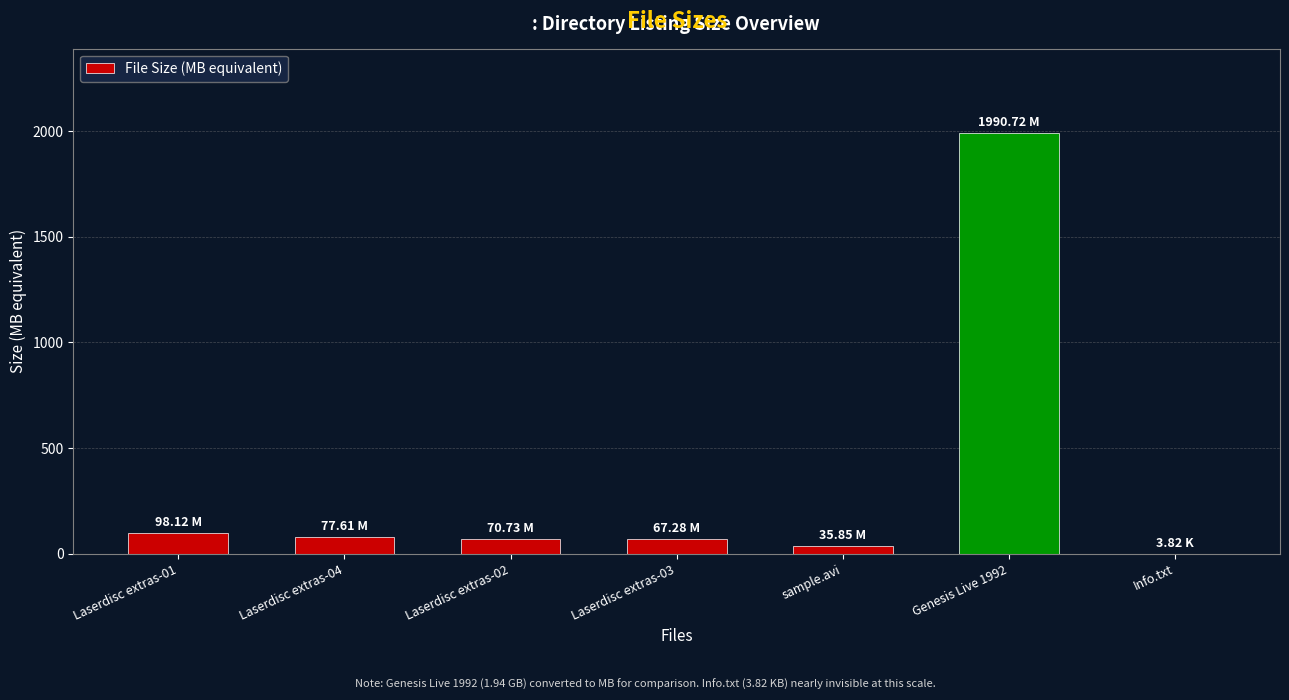

What is the average value?

334.3